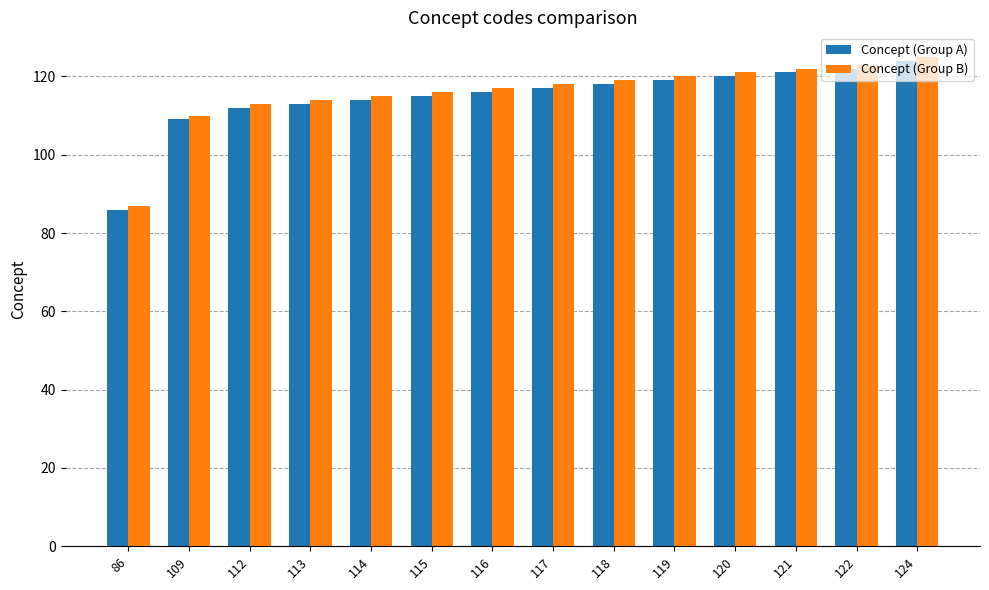

Is the value of Concept (Group B) at 112 greater than the value of Concept (Group A) at 122?

No